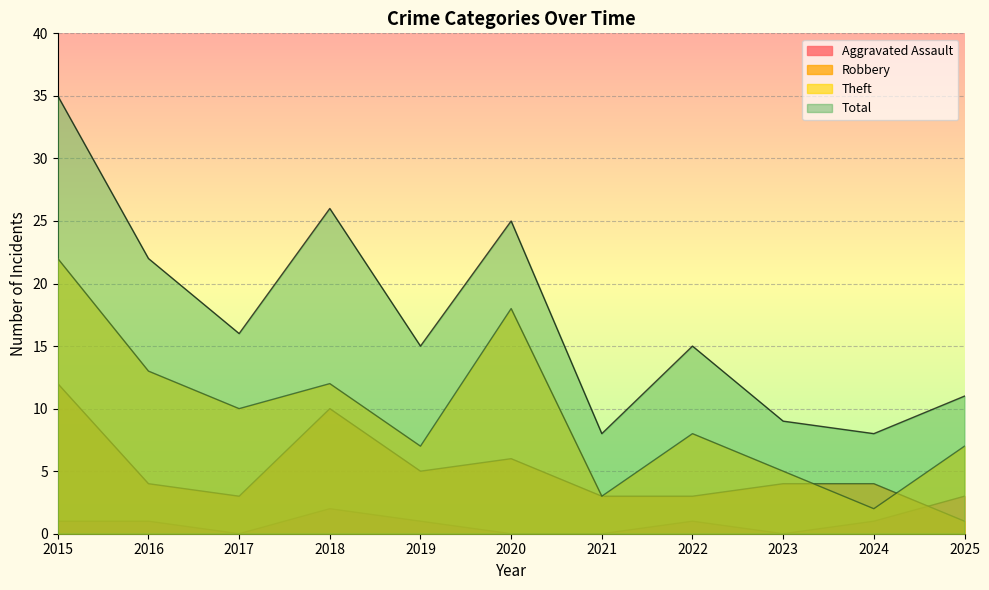

Reading left to right, transcribe all the data shown in this chart.

Aggravated Assault: 1	1	0	2	1	0	0	1	0	1	3
Robbery: 12	4	3	10	5	6	3	3	4	4	1
Theft: 22	13	10	12	7	18	3	8	5	2	7
Total: 35	22	16	26	15	25	8	15	9	8	11